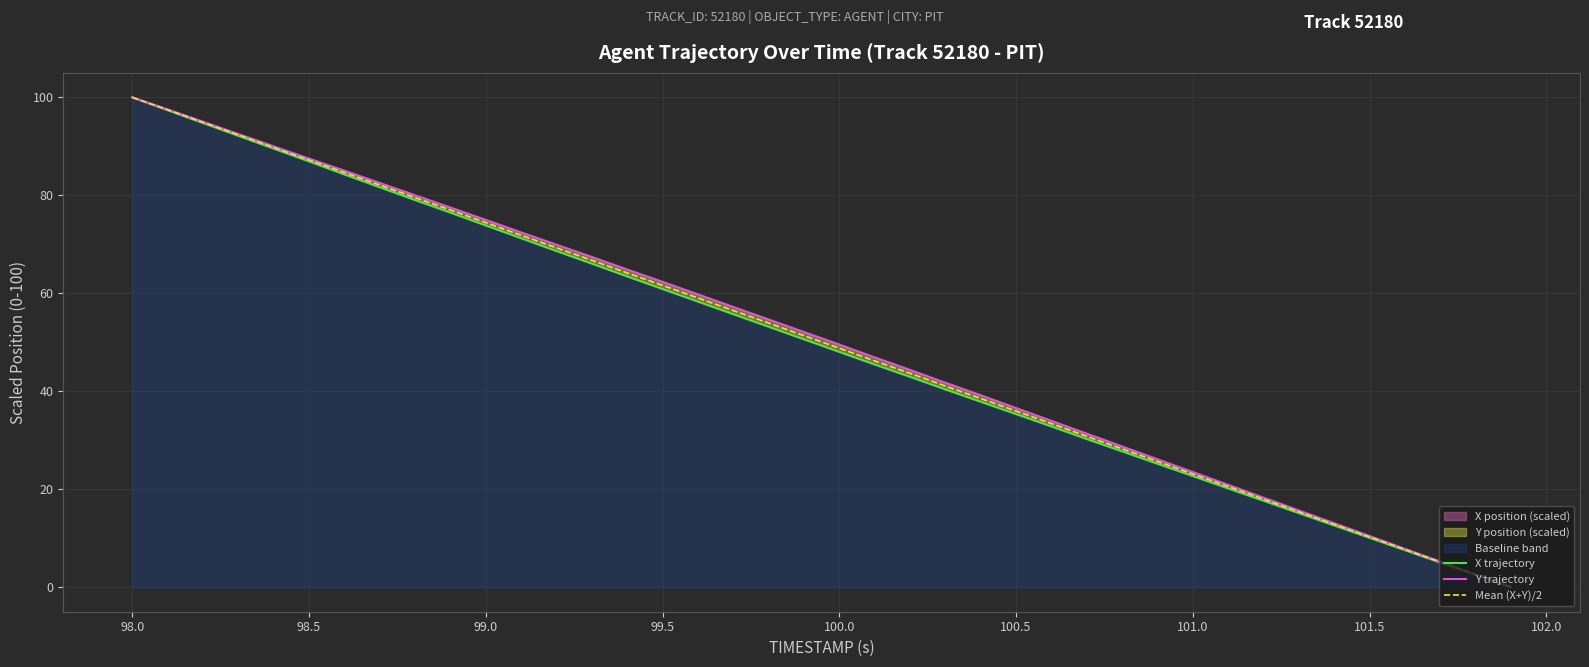

Is it true that X trajectory equals 73.9 at 99.0?

True